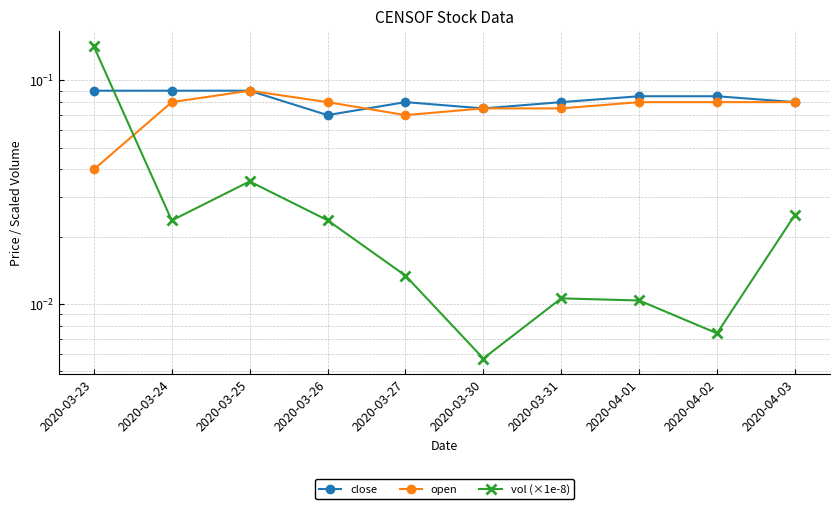

Which series has the largest total across all categories?

close